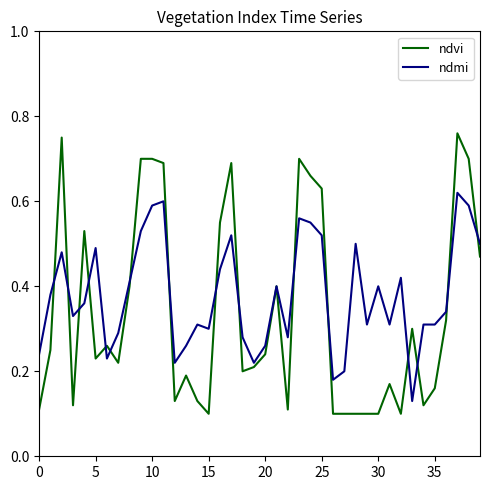

Is this an area chart (filled region under the line)?

No